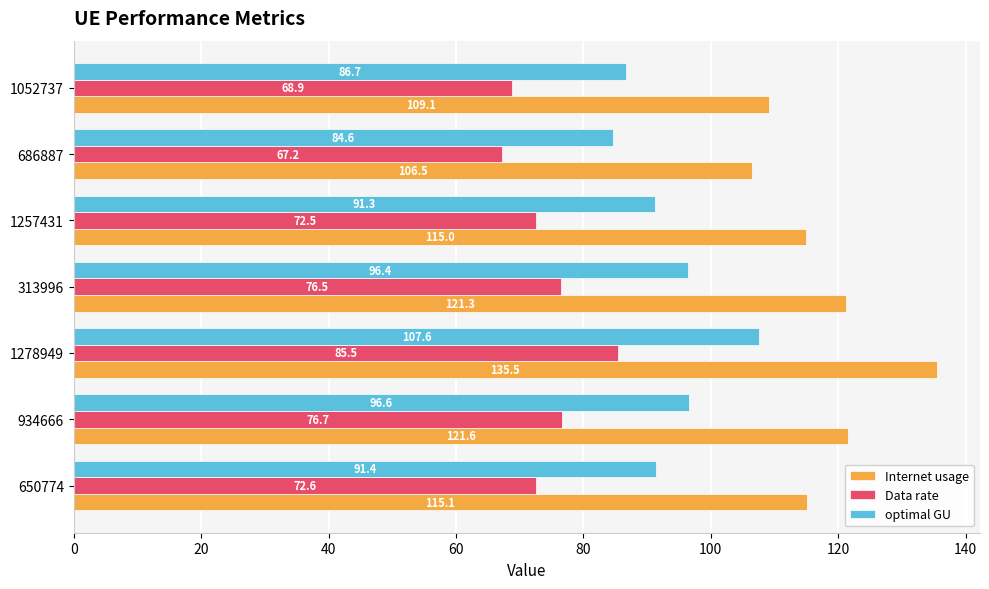

Which series has the widest spread of values?

Internet usage